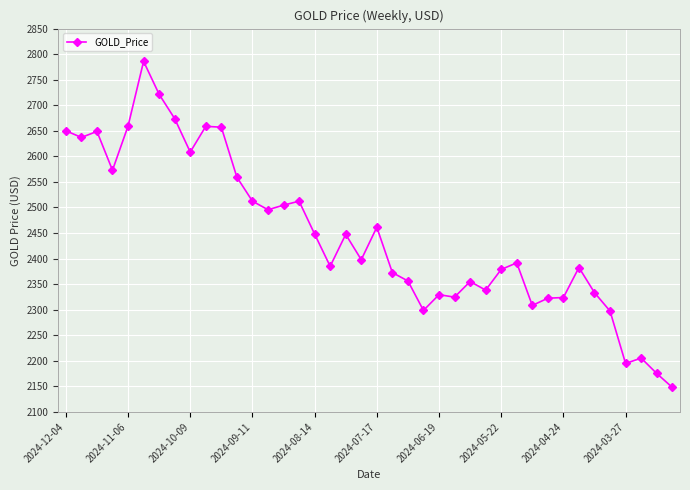

What is the value of the 13th point from the left?

2512.4